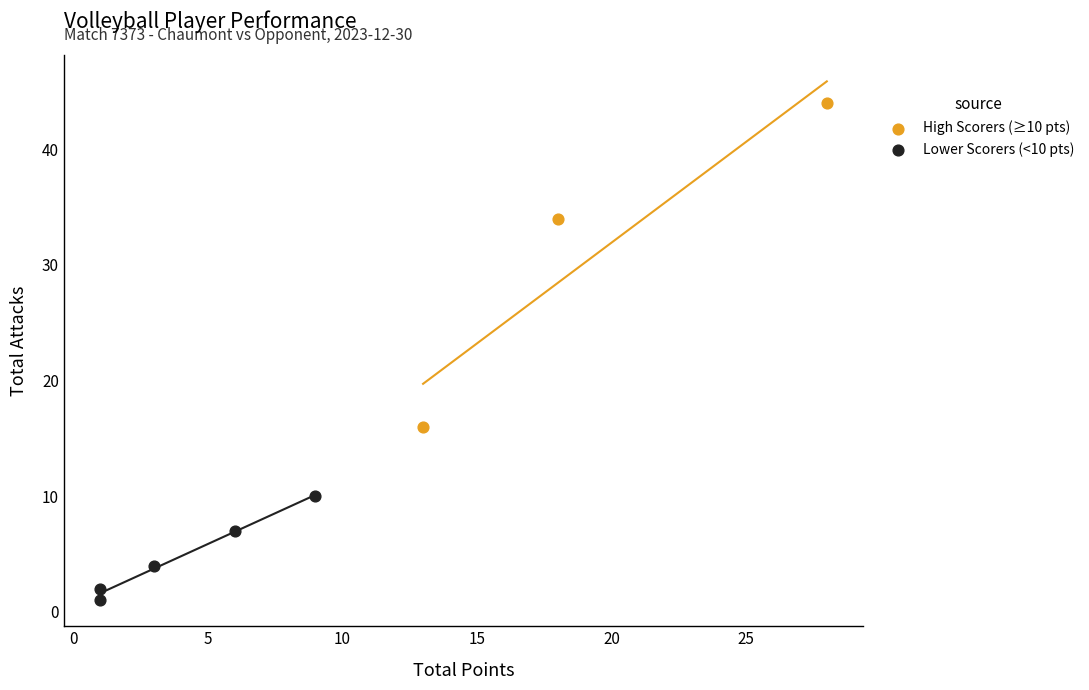

Which series reaches the minimum Y coordinate?

Lower Scorers (<10 pts)